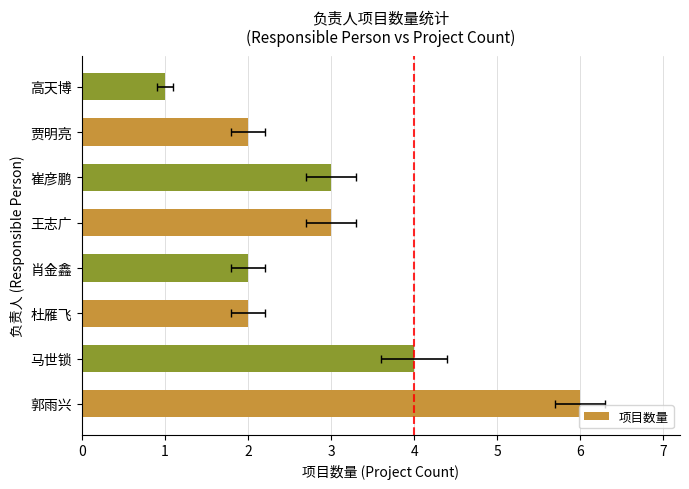

What is the sum of all values?

23